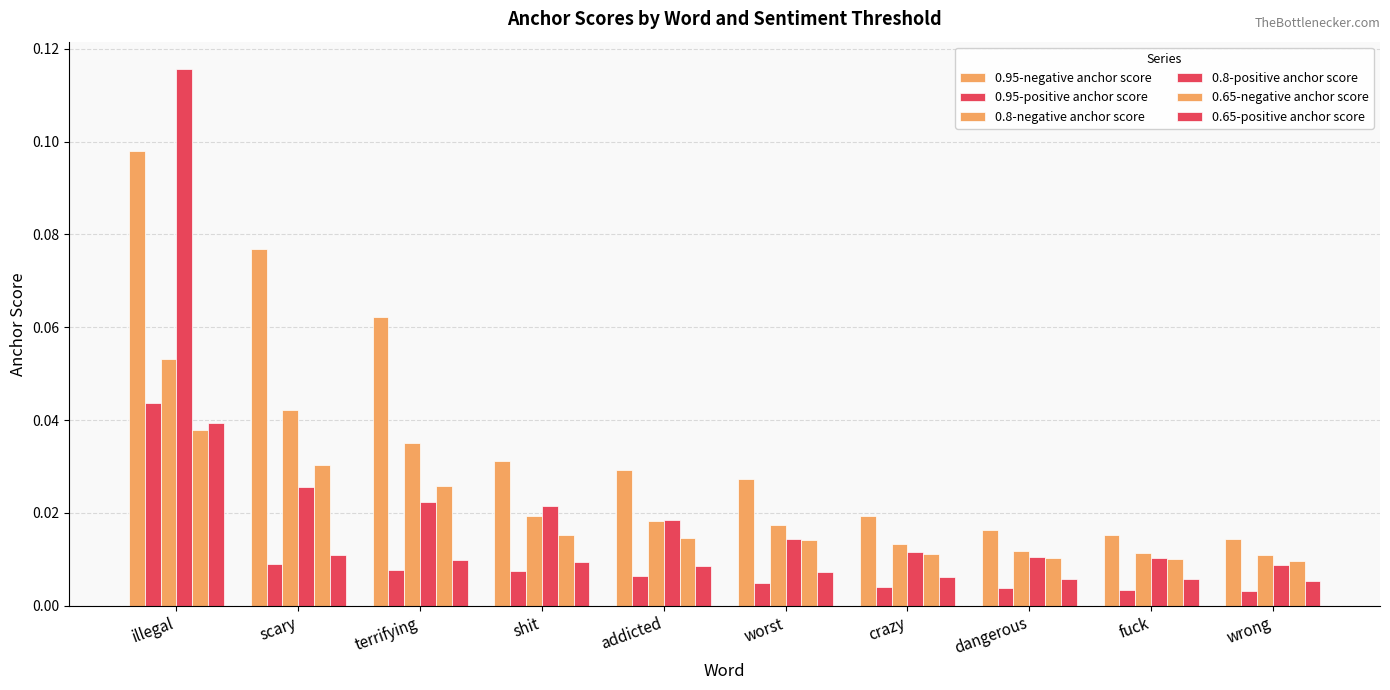

True or false: 0.8-negative anchor score has a value of 0.0 at crazy.

True